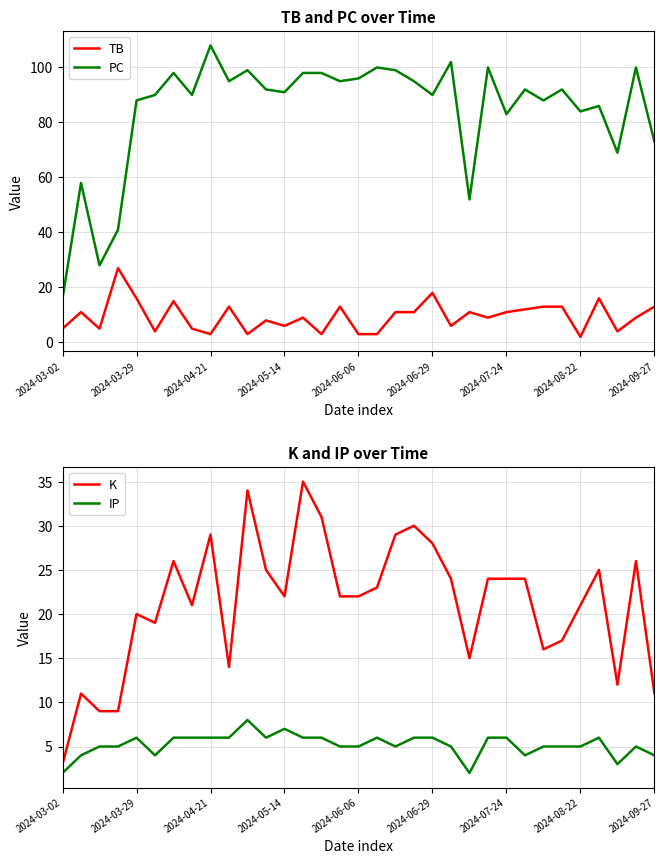

True or false: PC has more than 1 points higher than both neighbors.

True